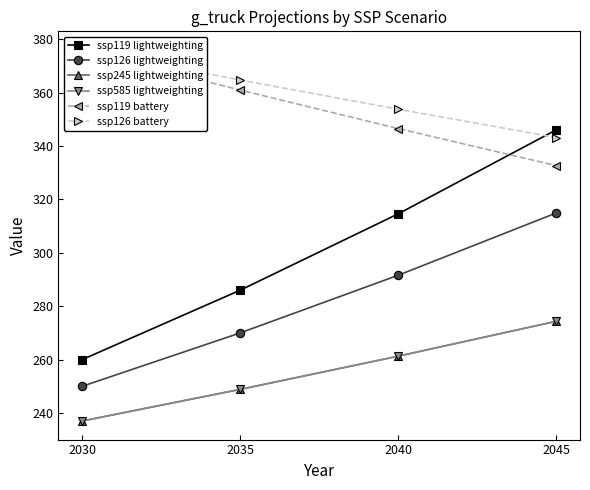

What is the sum of the ssp245 lightweighting values at 2040 and 2035?

510.1